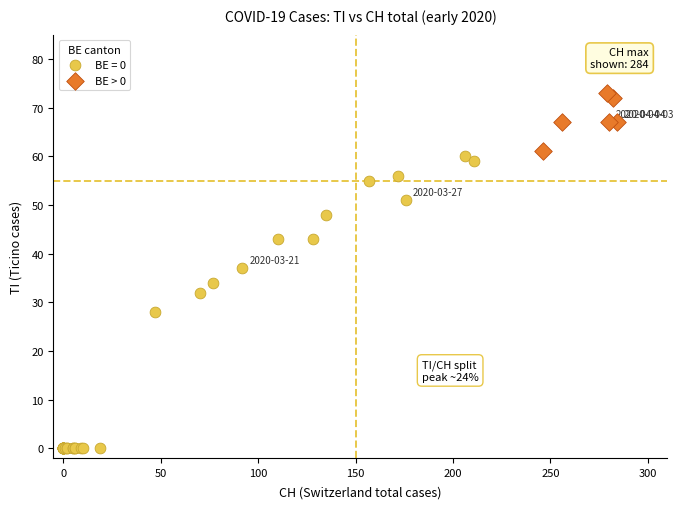

Which series reaches the maximum Y coordinate?

BE > 0